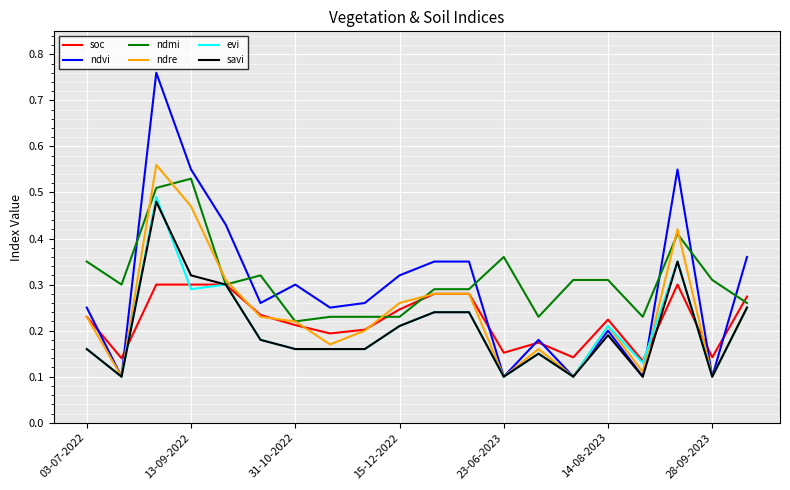

How many distinct data groups are displayed?

6